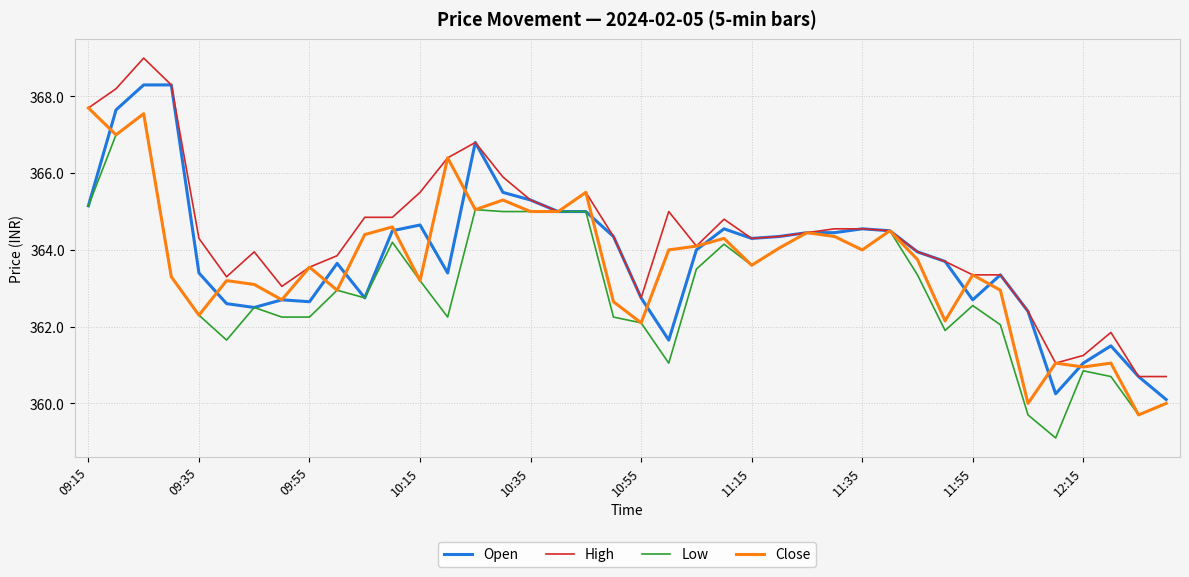

Does the chart display data point markers on the line(s)?

No